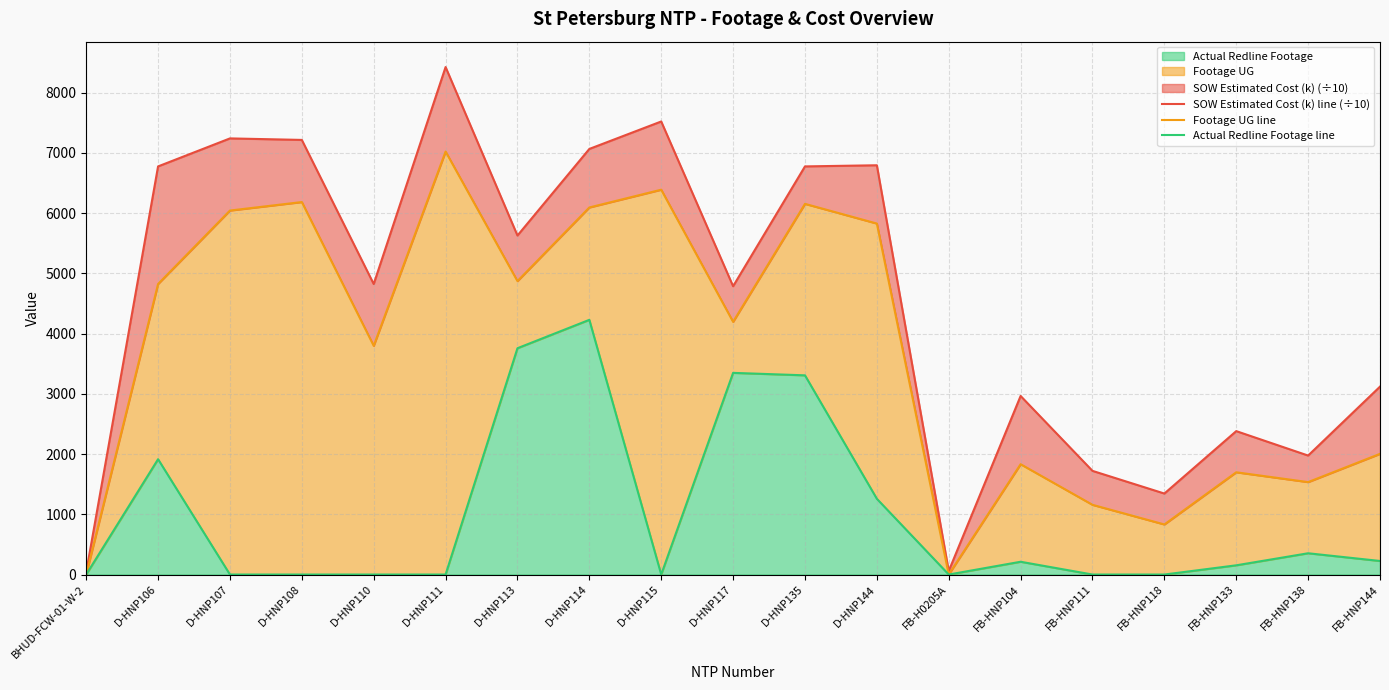

At which category does Footage UG line reach its first local valley?

D-HNP110